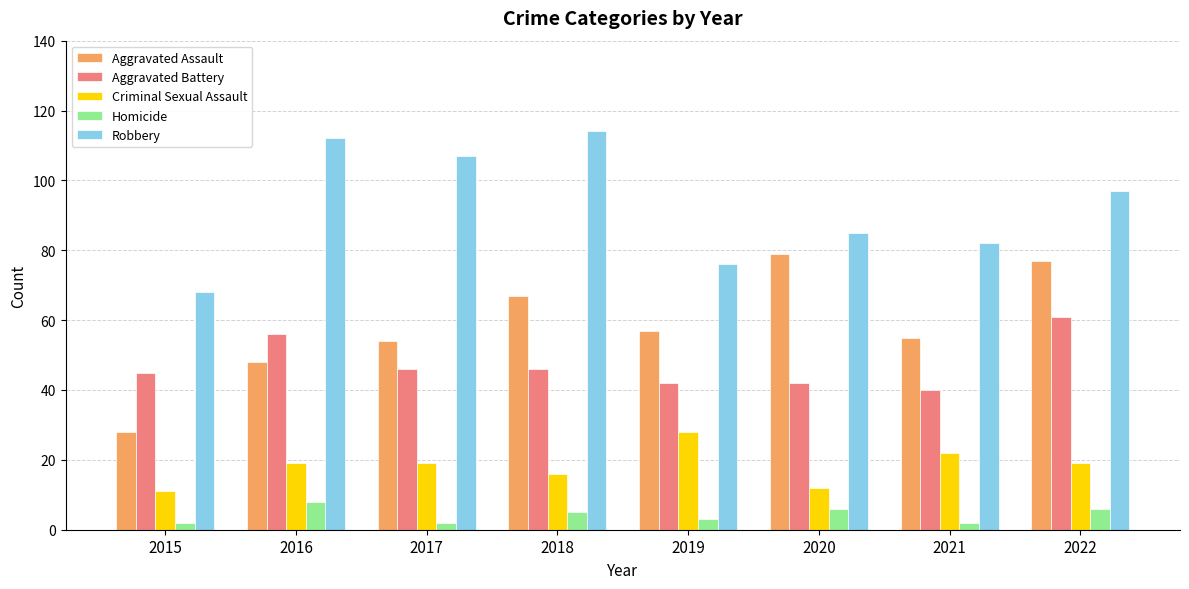

What is the spread (max minus min) of values at 2020?

79